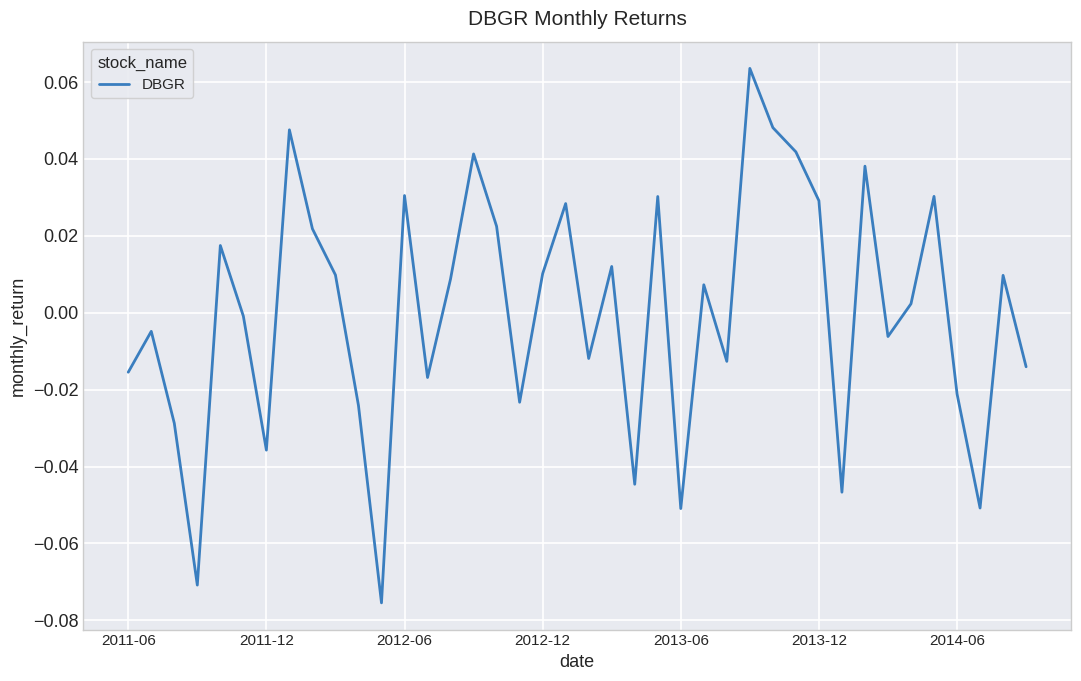

Is it true that the value at 2011-12 is -0.1?

False